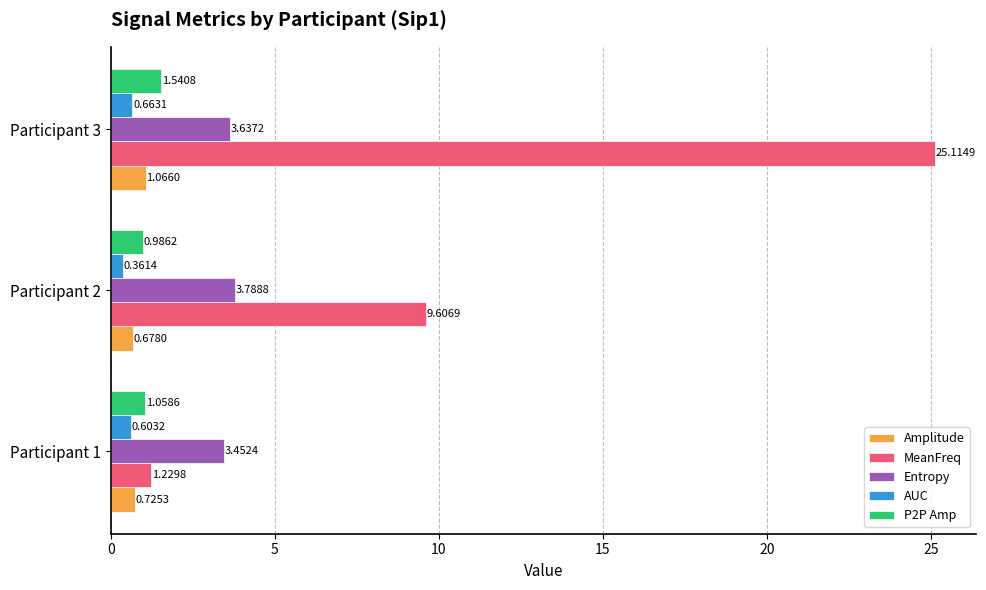

At which category is the sum across all series the highest?

Participant 3